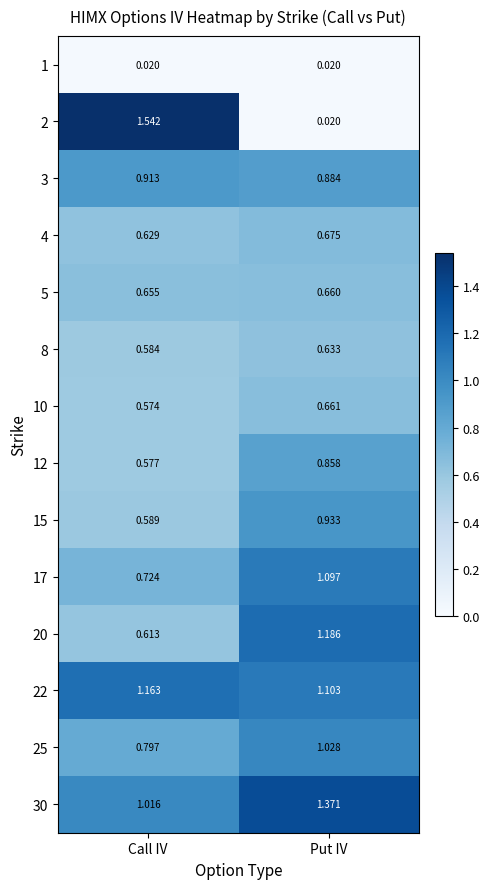

At which label is 15 closest to 0?

Call IV